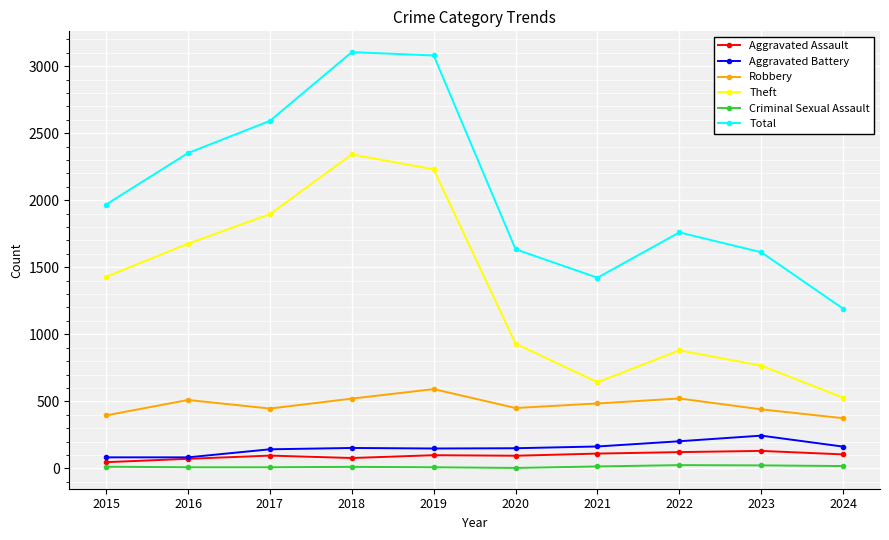

What is the average value of the Criminal Sexual Assault series?

13